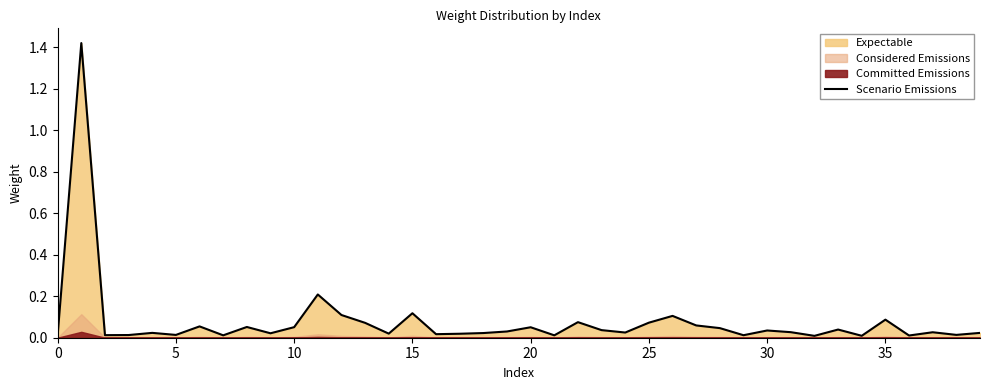

What is the greatest value displayed?

1.4